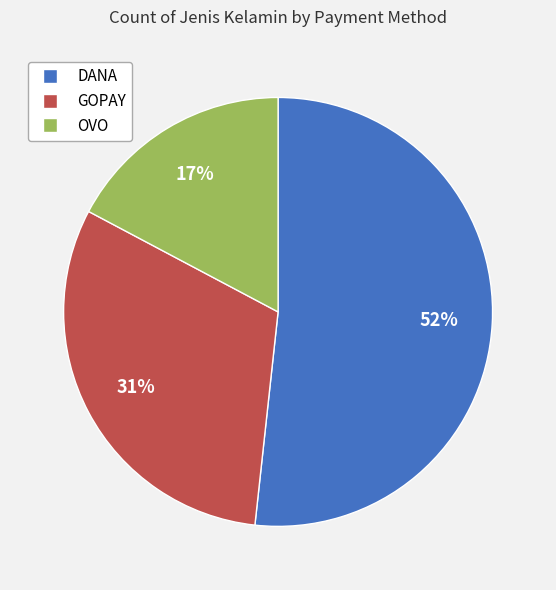

Which slice represents more than half of the pie?

DANA